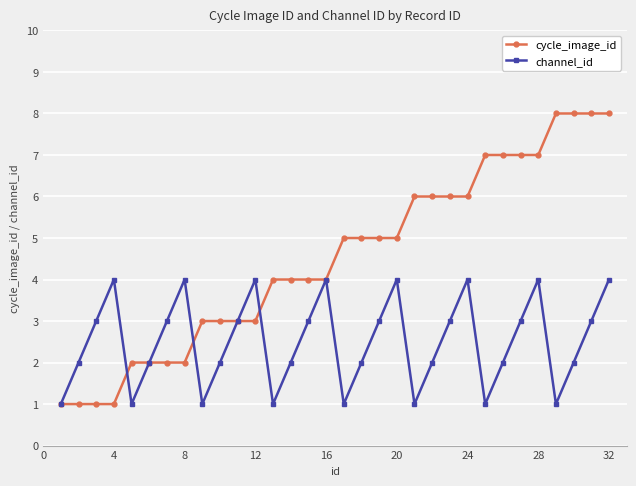

List the series in order of their overall mean, highest first.

cycle_image_id, channel_id